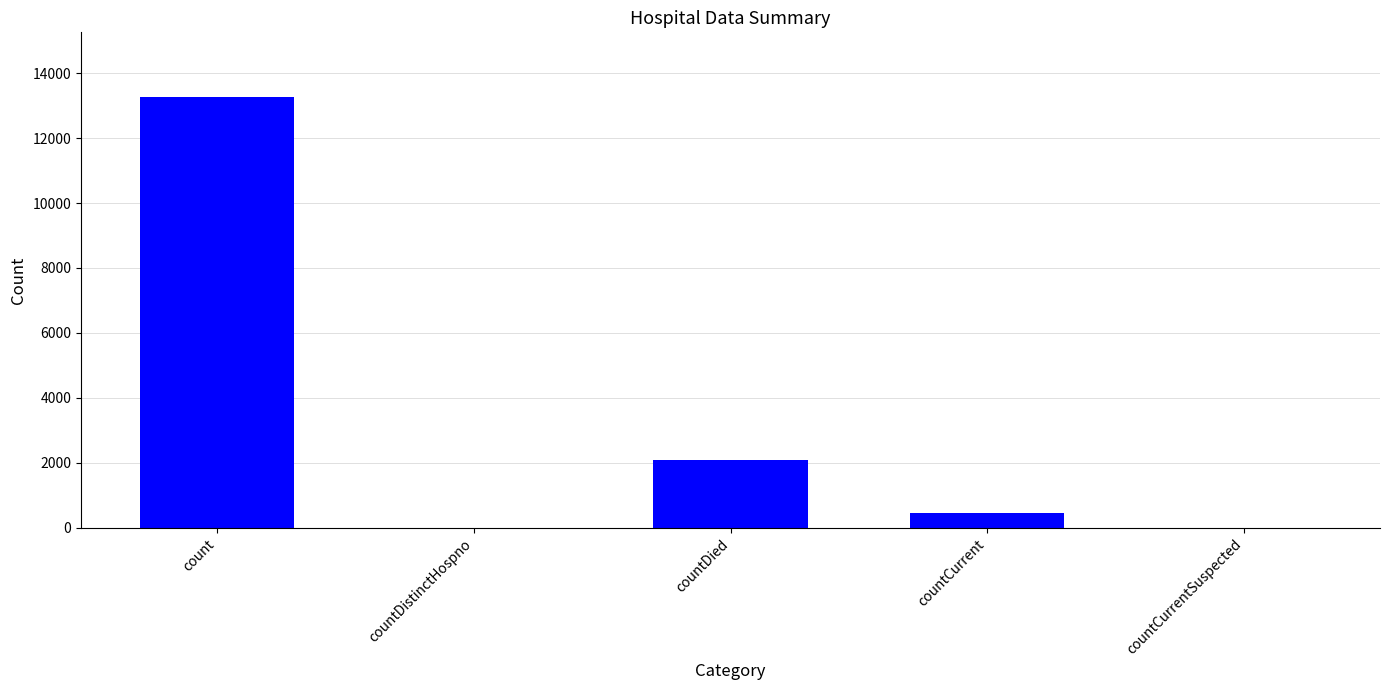

Where is the data nearest to the value 6631?

countDied